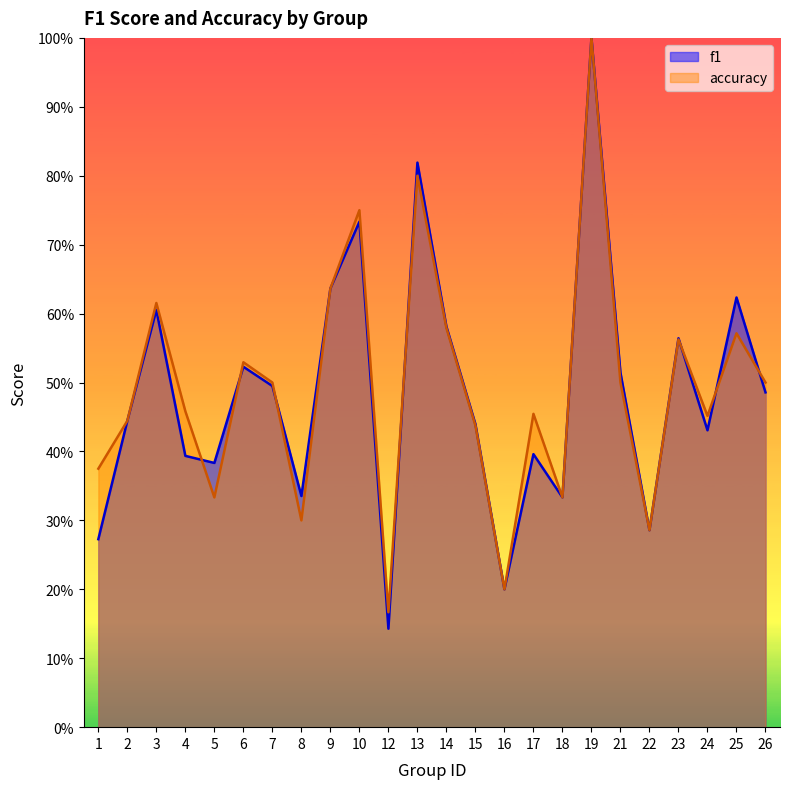

Reading right to left, what are all the values shown in this chart?

f1: 26=0.5	25=0.6	24=0.4	23=0.6	22=0.3	21=0.5	19=1.0	18=0.3	17=0.4	16=0.2	15=0.4	14=0.6	13=0.8	12=0.1	10=0.7	9=0.6	8=0.3	7=0.5	6=0.5	5=0.4	4=0.4	3=0.6	2=0.4	1=0.3
accuracy: 26=0.5	25=0.6	24=0.5	23=0.6	22=0.3	21=0.5	19=1.0	18=0.3	17=0.5	16=0.2	15=0.4	14=0.6	13=0.8	12=0.2	10=0.8	9=0.6	8=0.3	7=0.5	6=0.5	5=0.3	4=0.5	3=0.6	2=0.4	1=0.4